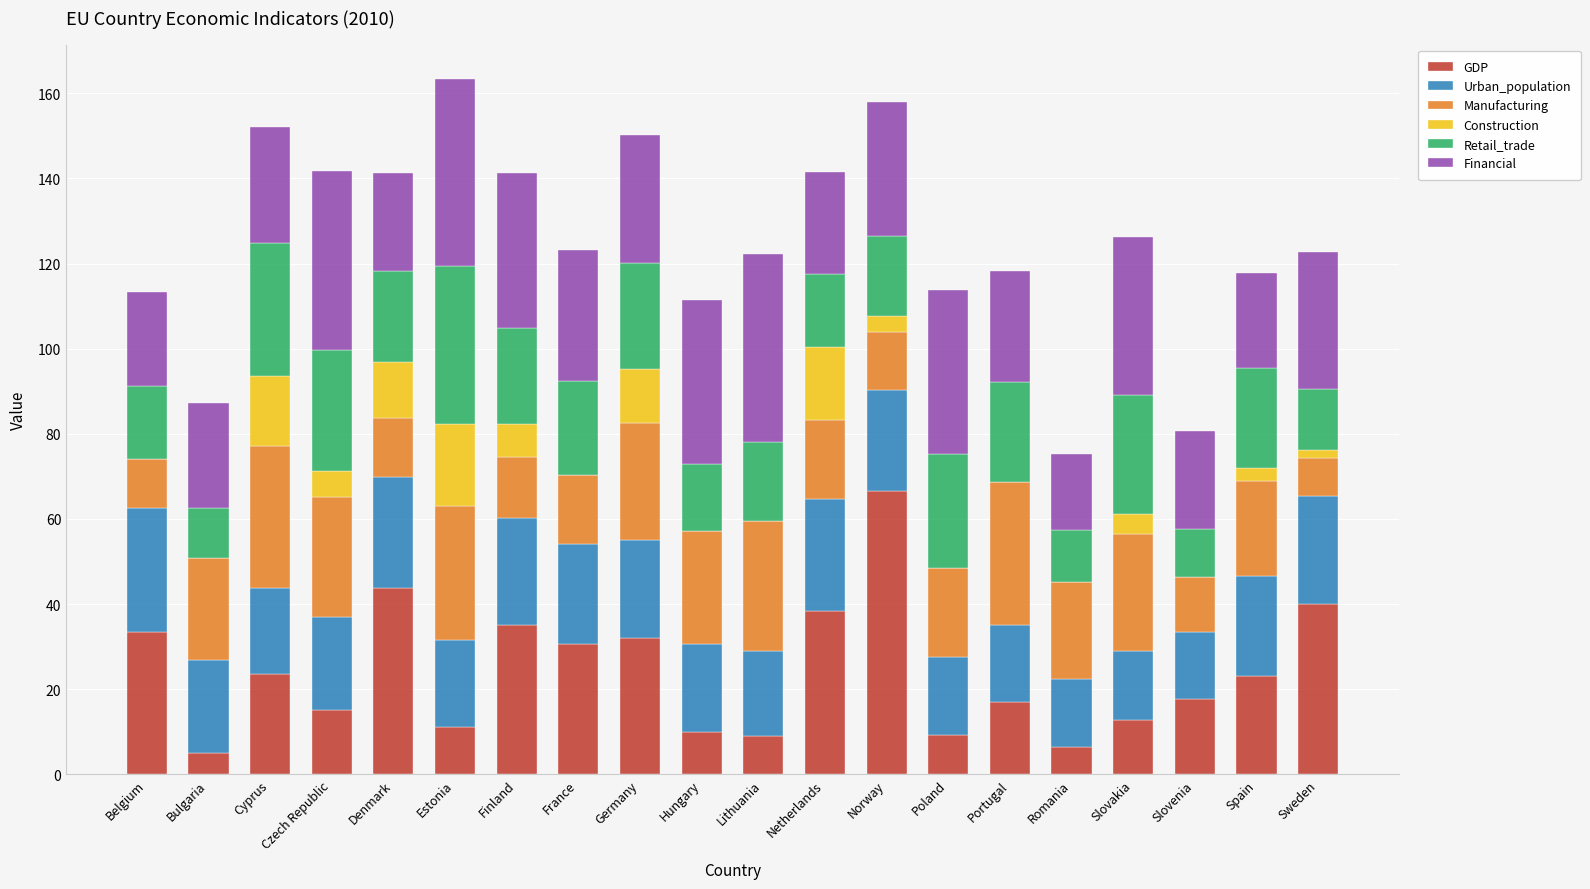

What is the total value across all series at Belgium?

113.3